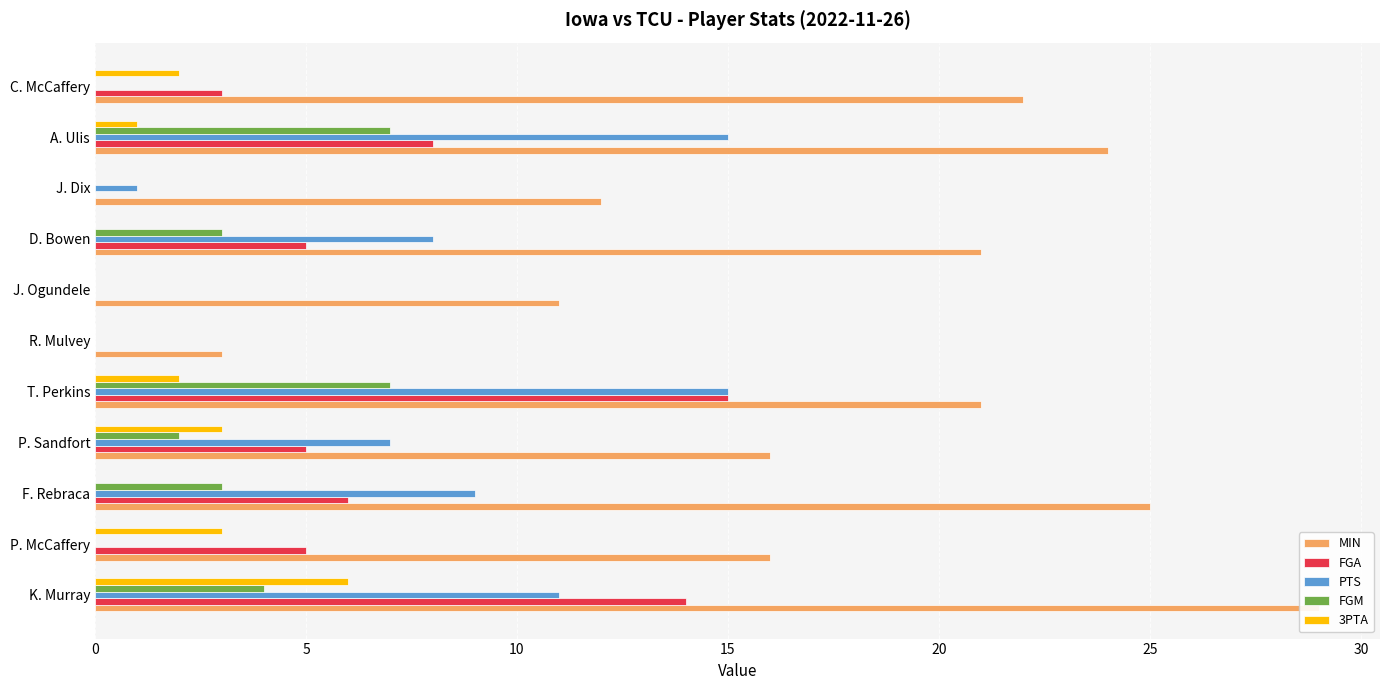

At K. Murray, list the series in order from largest to smallest.

MIN, FGA, PTS, 3PTA, FGM